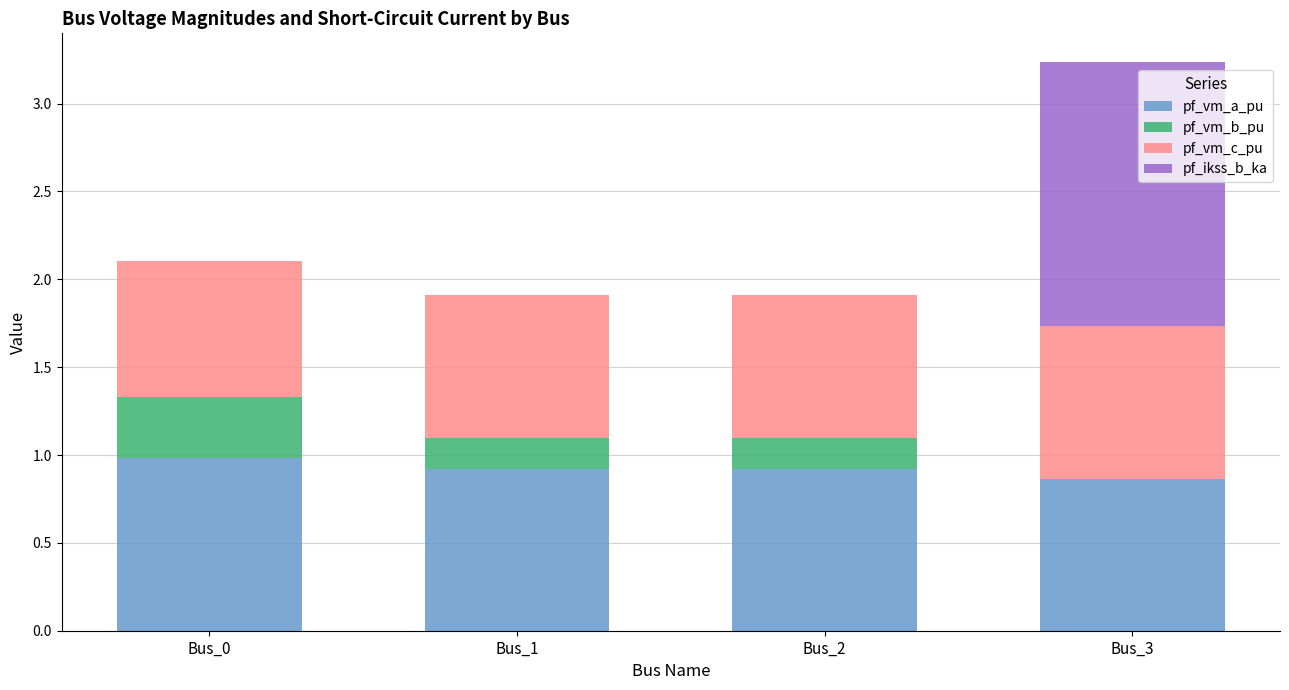

What is the sum of the pf_vm_a_pu values at Bus_0 and Bus_1?

1.9